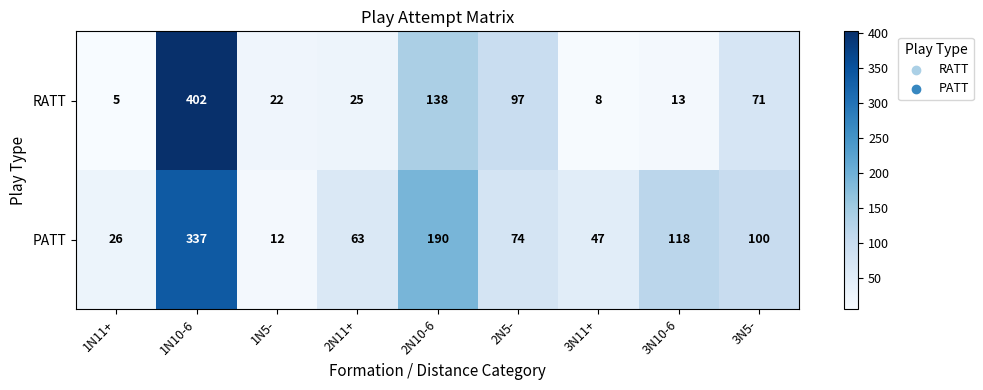

At 1N5-, list the series in order from smallest to largest.

PATT, RATT